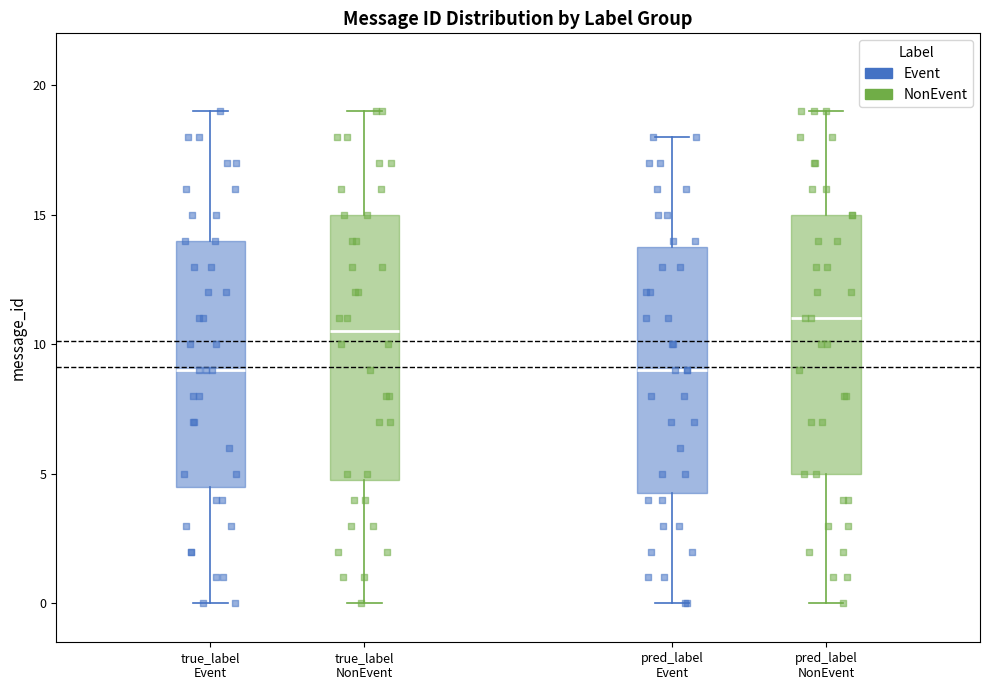

Reading left to right, transcribe this box plot: for each box, give where its median line is, the range the box spans, and where its two whiskers end, as read against the y-axis. The values are not printed on the chart, so give them approximately, as read against the axis.

true_label Event: median 9.0, box 4.5 to 14.0, whiskers 0.0 to 19.0
true_label NonEvent: median 10.5, box 5.0 to 15.0, whiskers 0.0 to 19.0
pred_label Event: median 9.0, box 4.5 to 14.0, whiskers 0.0 to 18.0
pred_label NonEvent: median 11.0, box 5.0 to 15.0, whiskers 0.0 to 19.0